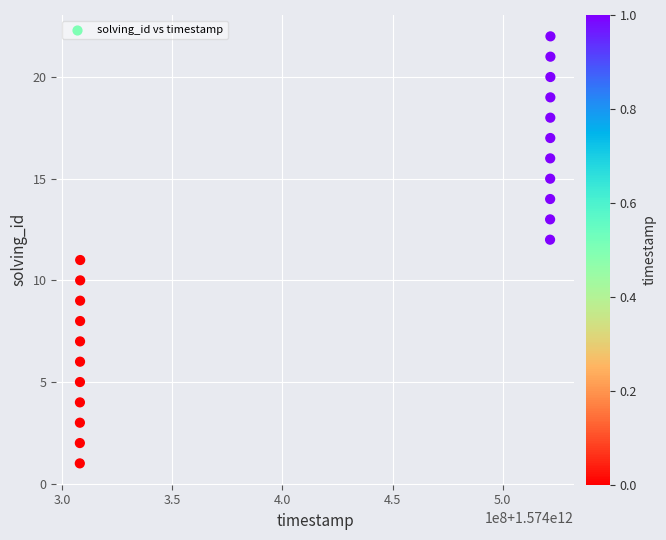

What is the range of X values (max minus min)?

213523097